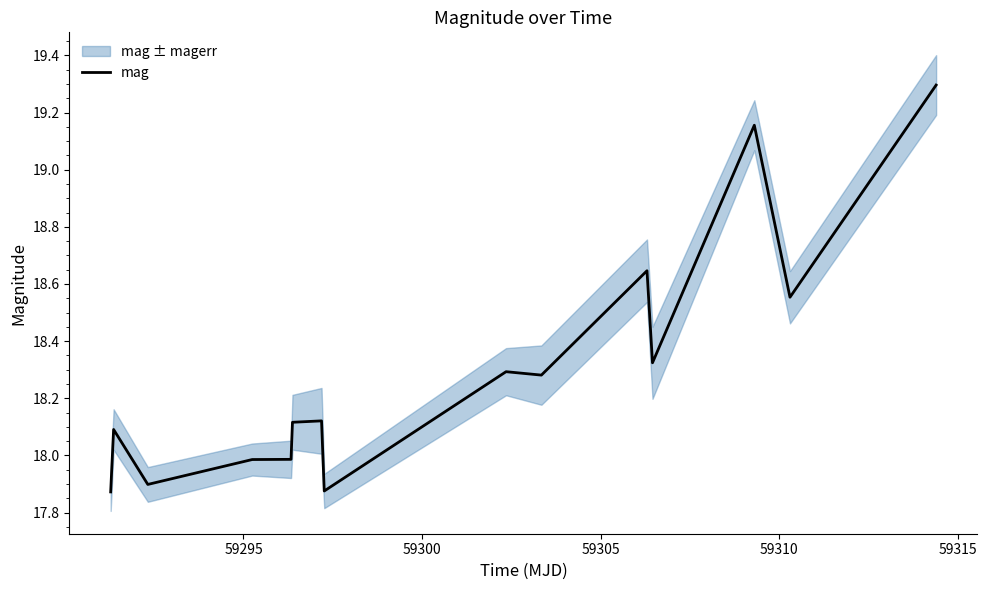

What is the difference between the maximum and second lowest values?

1.4